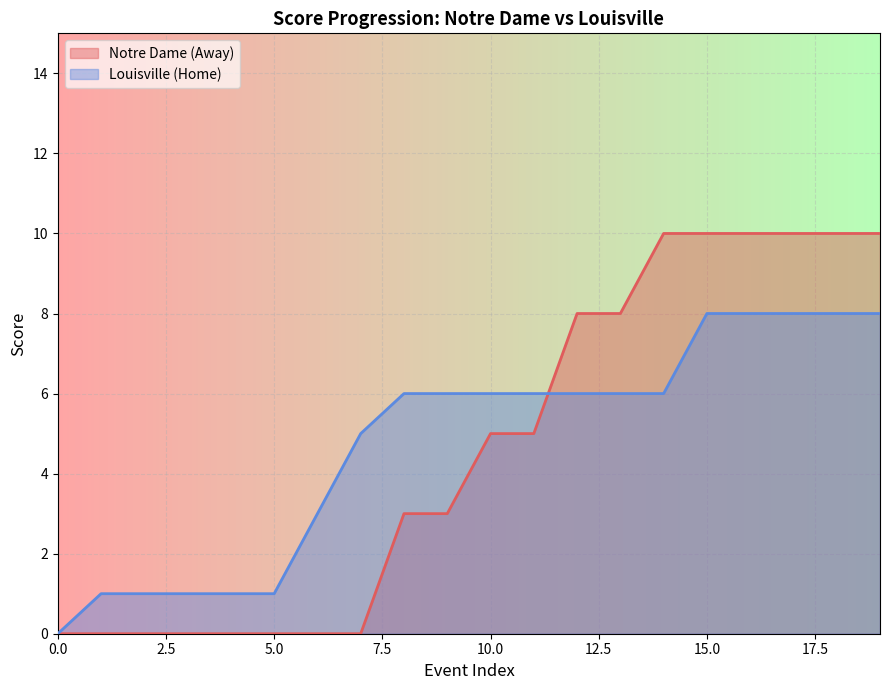

Reading left to right, what are all the values shown in this chart?

Notre Dame (Away): 0=0	1=0	2=0	3=0	4=0	5=0	6=0	7=0	8=3	9=3	10=5	11=5	12=8	13=8	14=10	15=10	16=10	17=10	18=10	19=10
Louisville (Home): 0=0	1=1	2=1	3=1	4=1	5=1	6=3	7=5	8=6	9=6	10=6	11=6	12=6	13=6	14=6	15=8	16=8	17=8	18=8	19=8